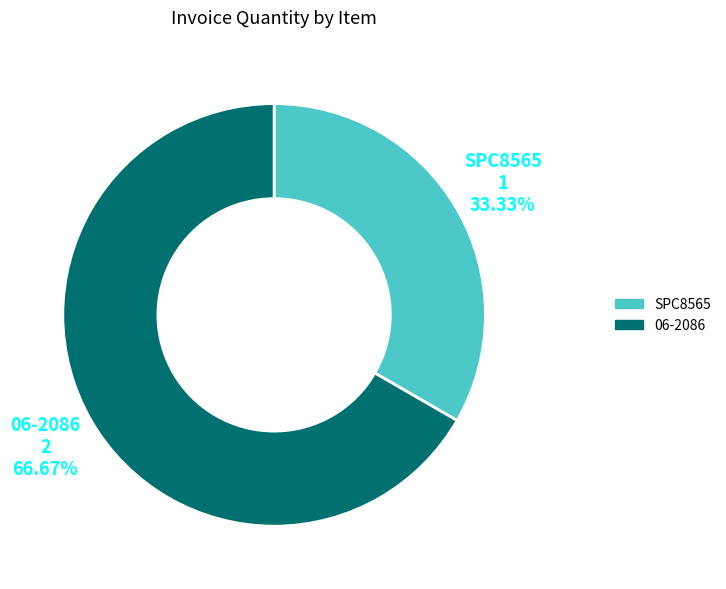

Which slice is the largest?

06-2086